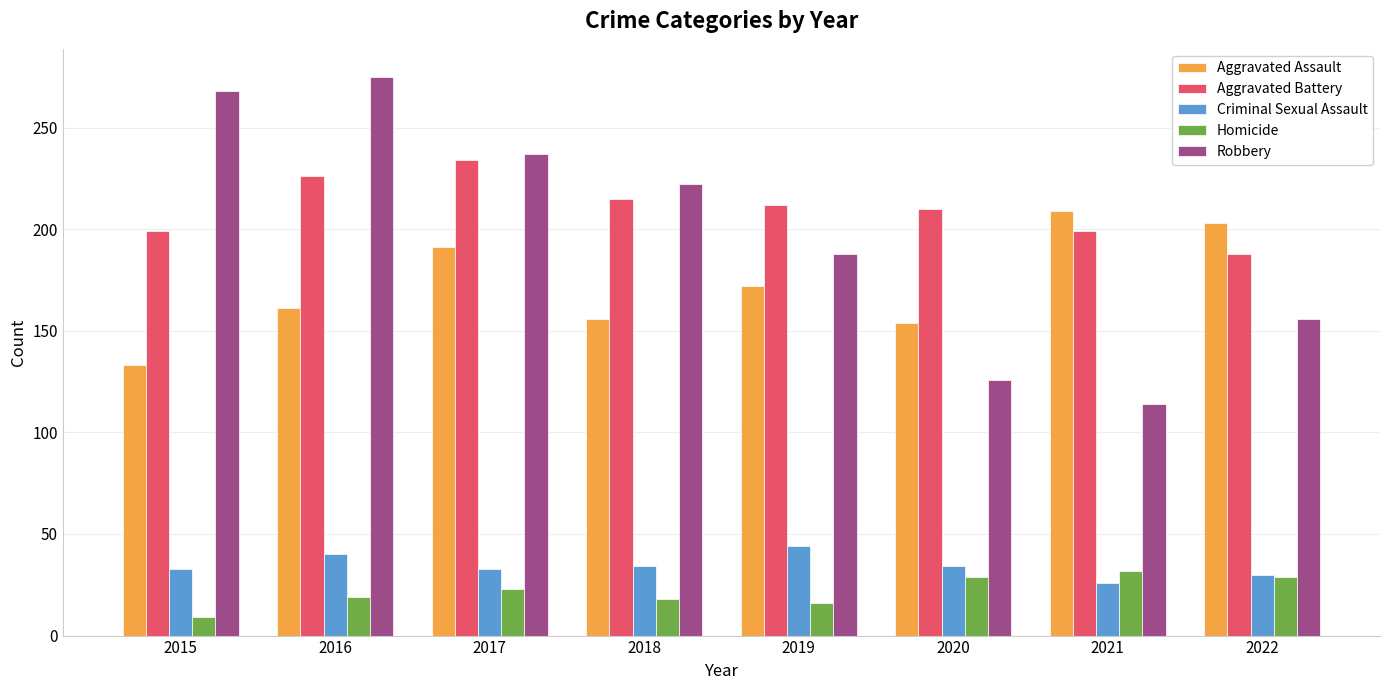

Which series has the largest total across all categories?

Aggravated Battery